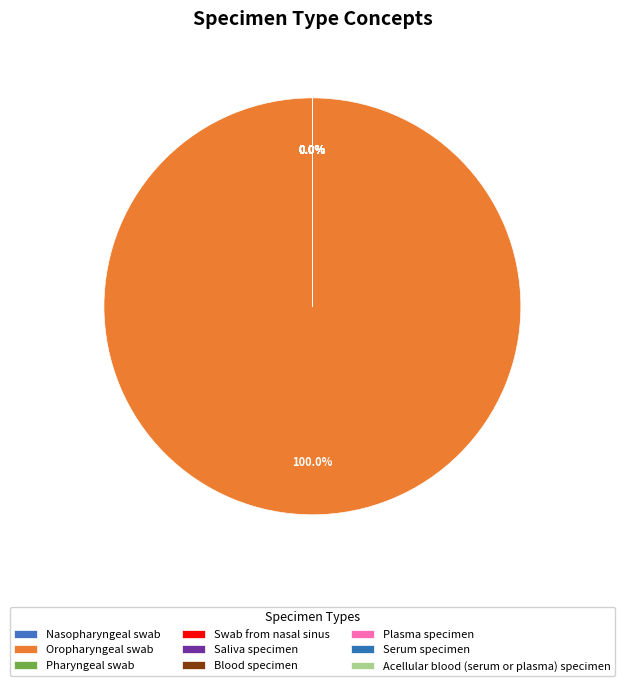

Does Oropharyngeal swab account for over 50% of the chart?

Yes